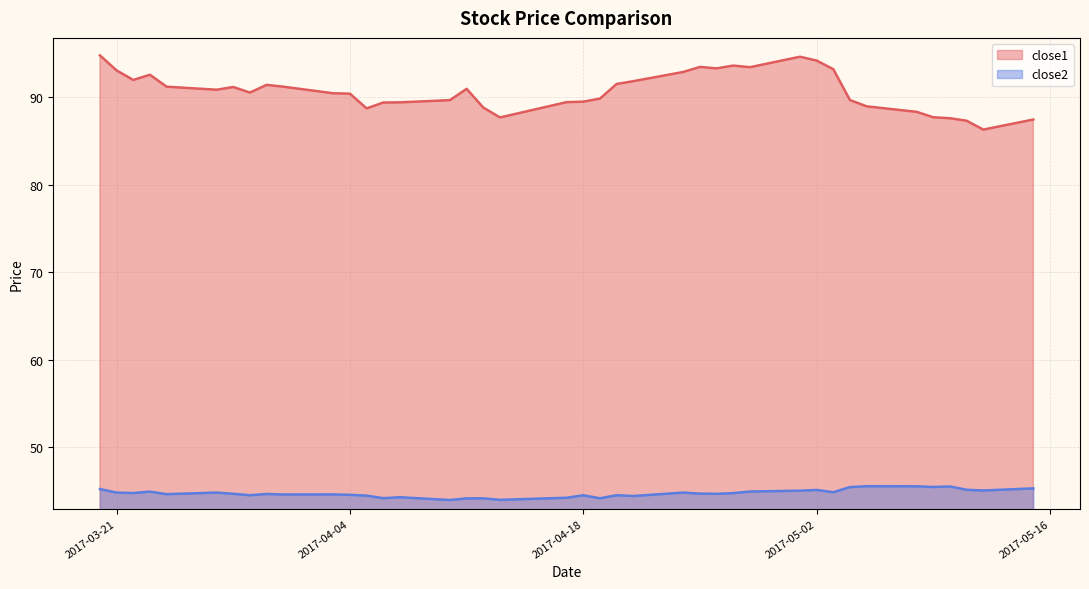

How many lines are shown in the chart?

2